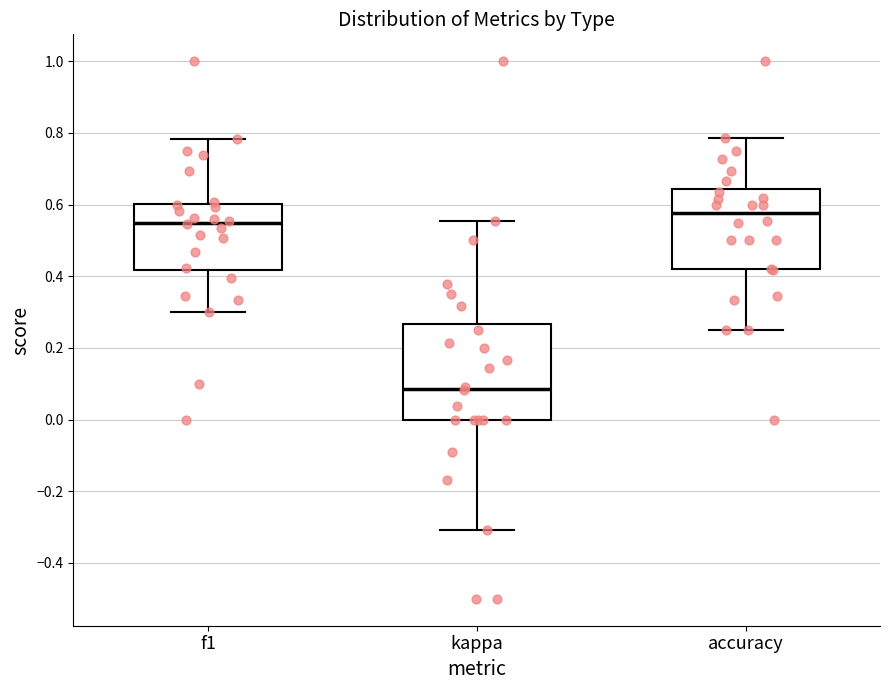

Where is the lower edge of the box for kappa on the y-axis? The values are not printed on the chart, so give them approximately, as read against the axis.

0.00